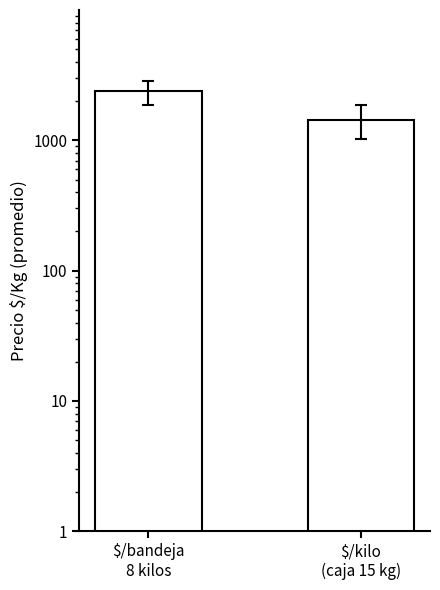

Reading left to right, list all the values displayed in this chart.

$/bandeja
8 kilos=2370.4	$/kilo
(caja 15 kg)=1440.0